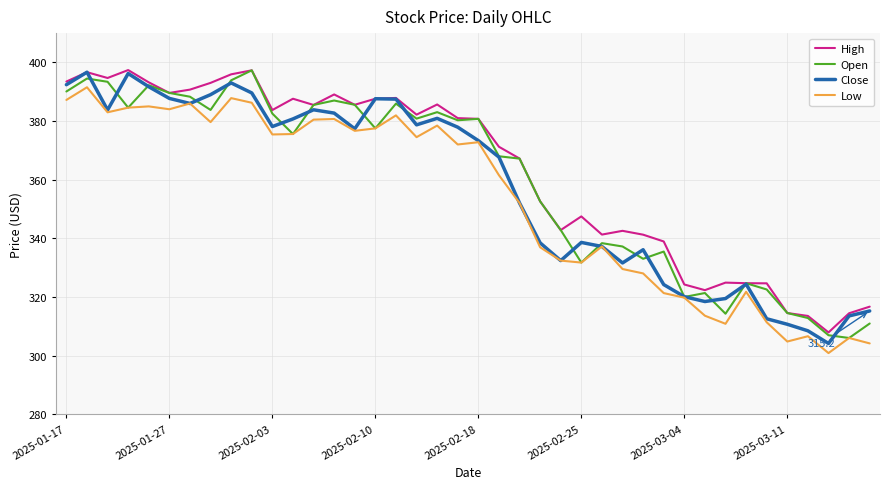

What is the maximum value shown in the chart?

397.4